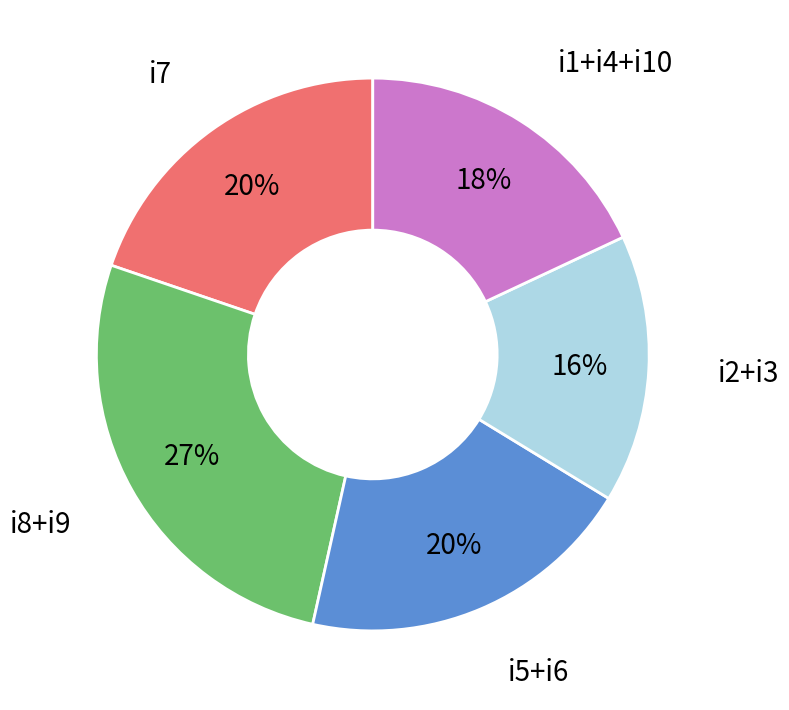

Is i8+i9 the majority of the pie?

No